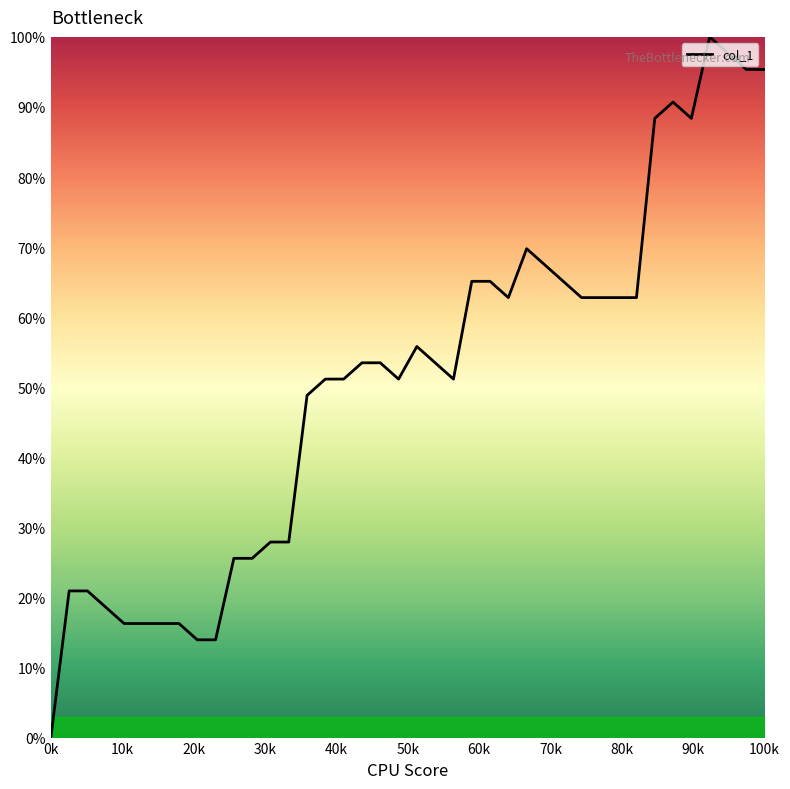

What is the greatest value displayed?

100.0